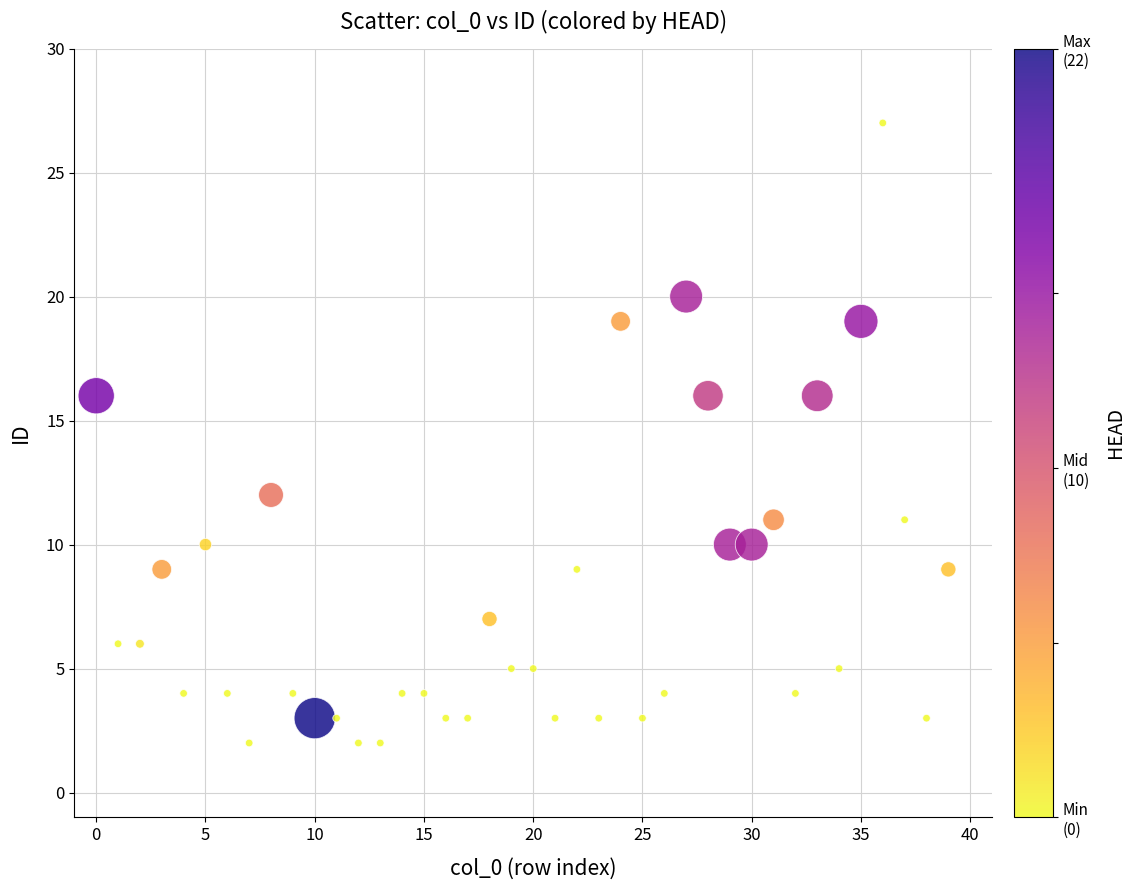

What is the range of Y values (max minus min)?

25